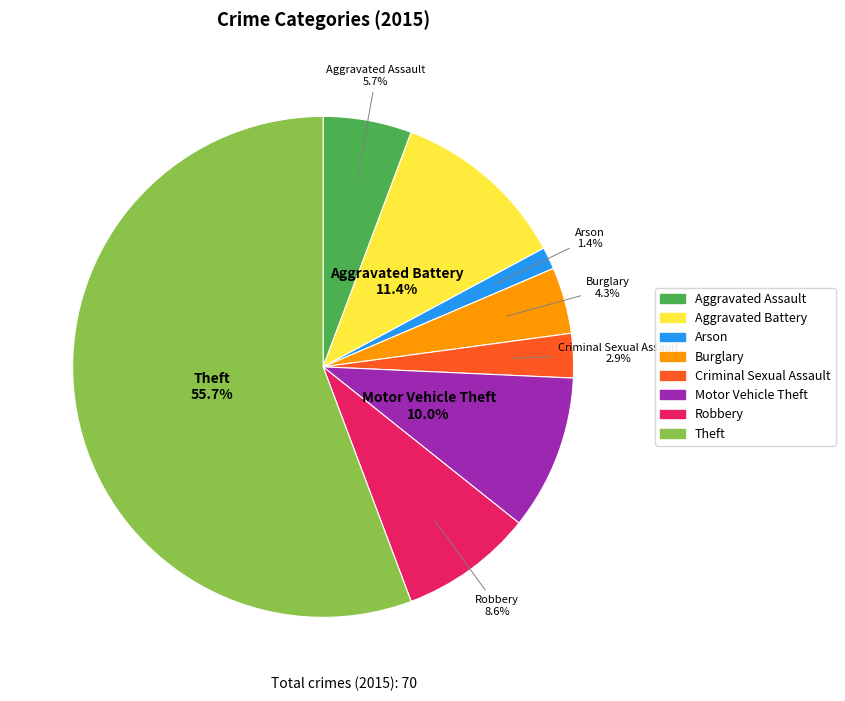

Is there any slice that represents more than half of the pie?

Yes